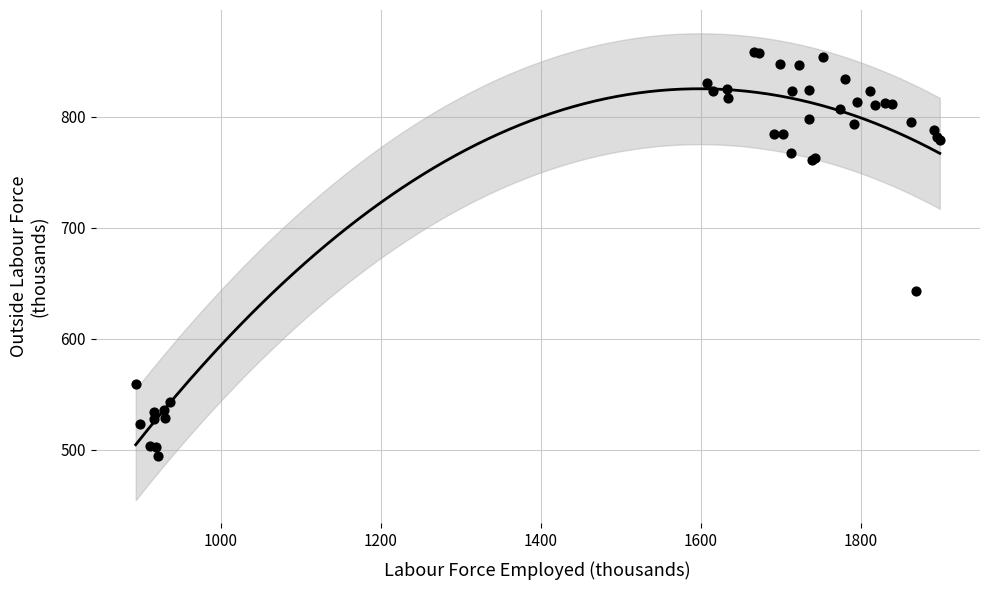

What Y value in the scatter plot is closest to 676?

642.9